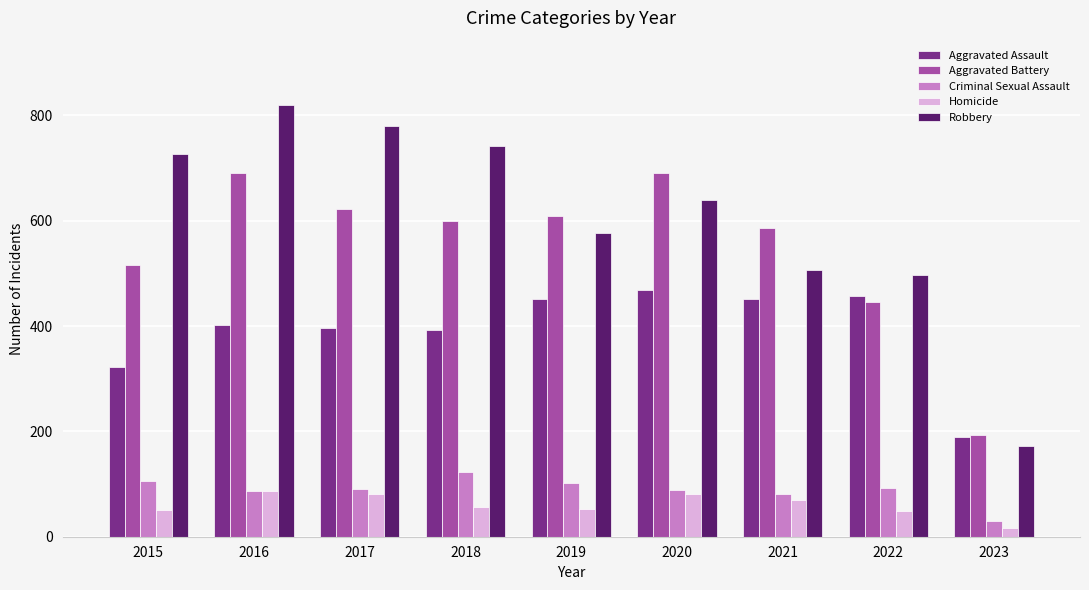

How many bars are there in each group?

5